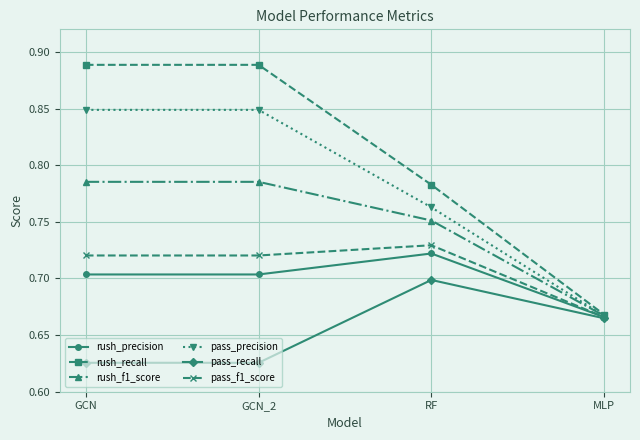

The value of rush_f1_score at GCN_2 is 0.2. True or false?

False